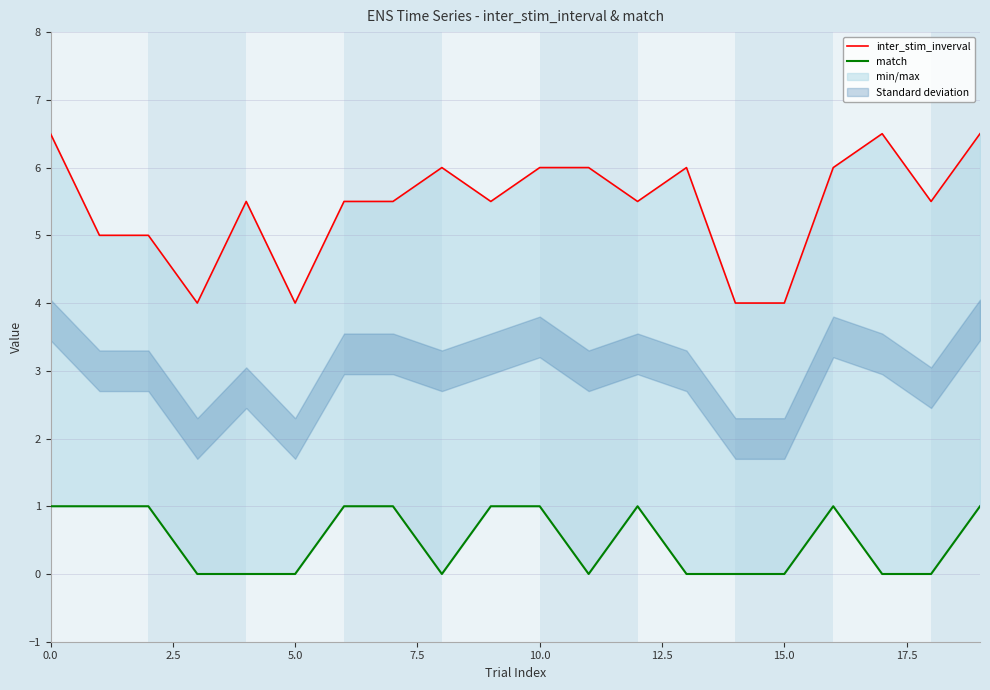

Reading right to left, list all the values displayed in this chart.

inter_stim_inverval: 6.5	5.5	6.5	6.0	4.0	4.0	6.0	5.5	6.0	6.0	5.5	6.0	5.5	5.5	4.0	5.5	4.0	5.0	5.0	6.5
match: 1.0	0.0	0.0	1.0	0.0	0.0	0.0	1.0	0.0	1.0	1.0	0.0	1.0	1.0	0.0	0.0	0.0	1.0	1.0	1.0